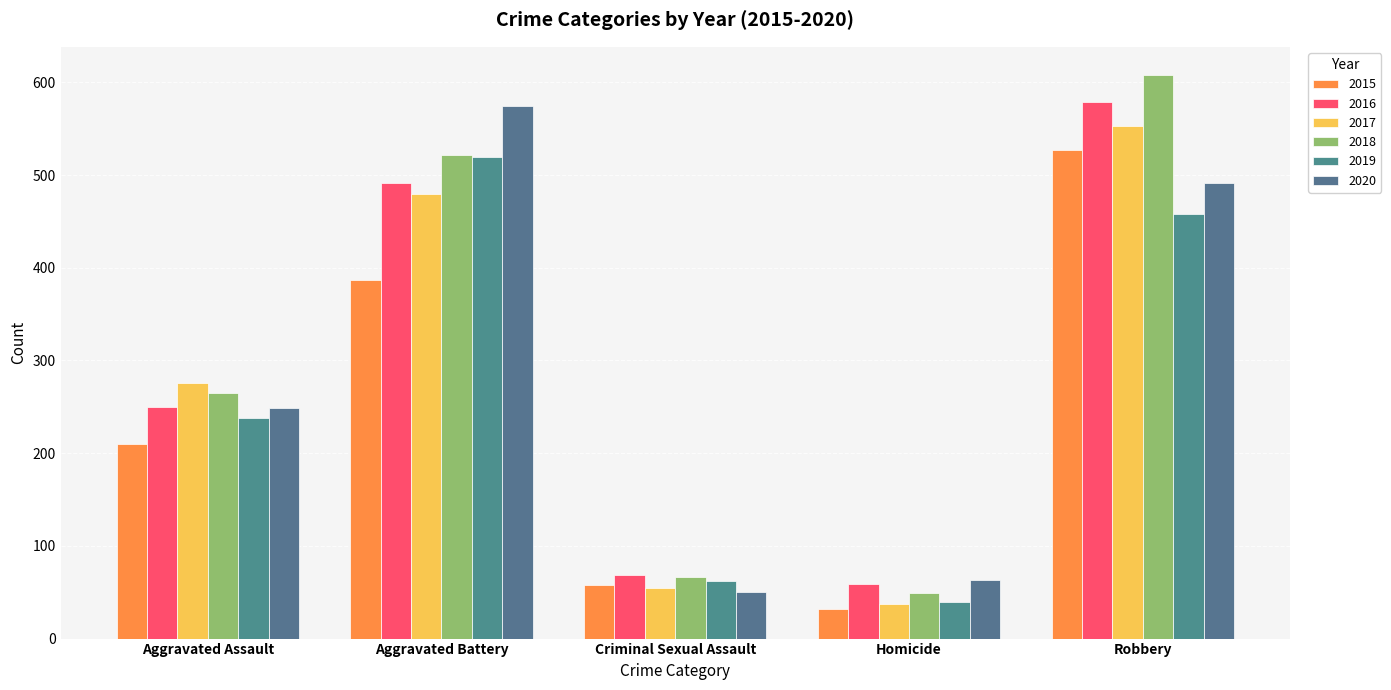

True or false: 2020 has a value of 815 at Robbery.

False